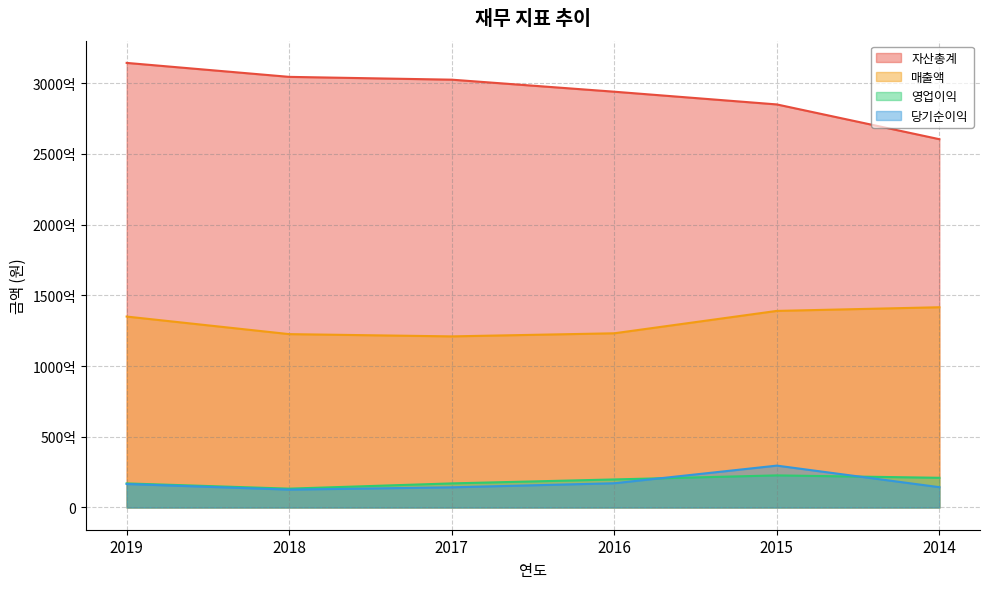

Which has a higher value, 2018 or 2019?

2019